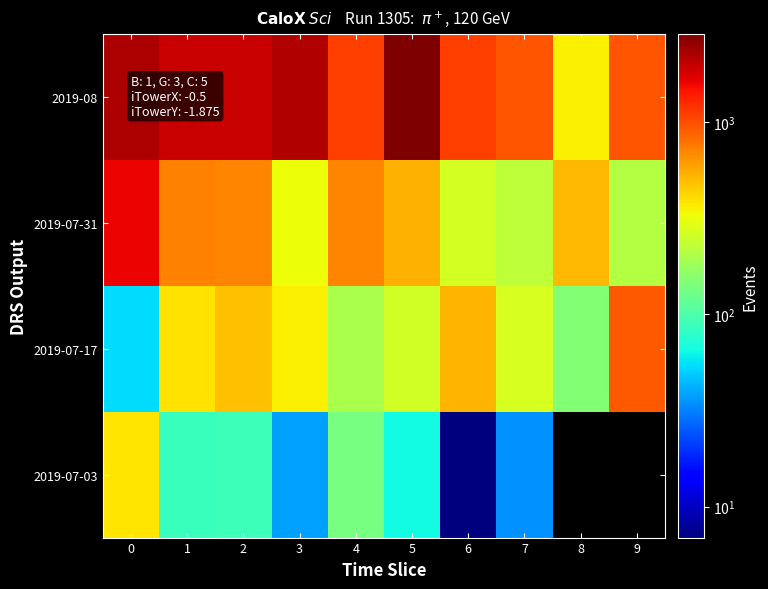

Rank the series at 5 from highest to lowest value.

2019-08, 2019-07-31, 2019-07-17, 2019-07-03